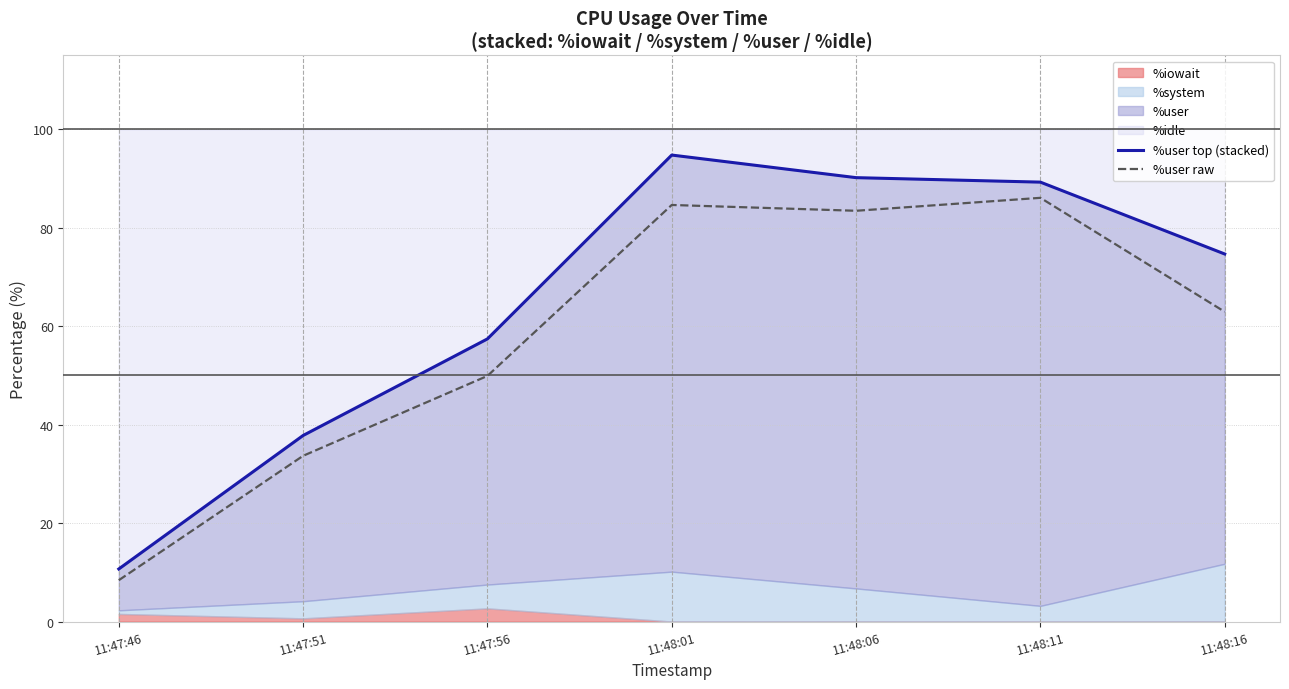

True or false: %user raw and %user top (stacked) cross at least once.

False